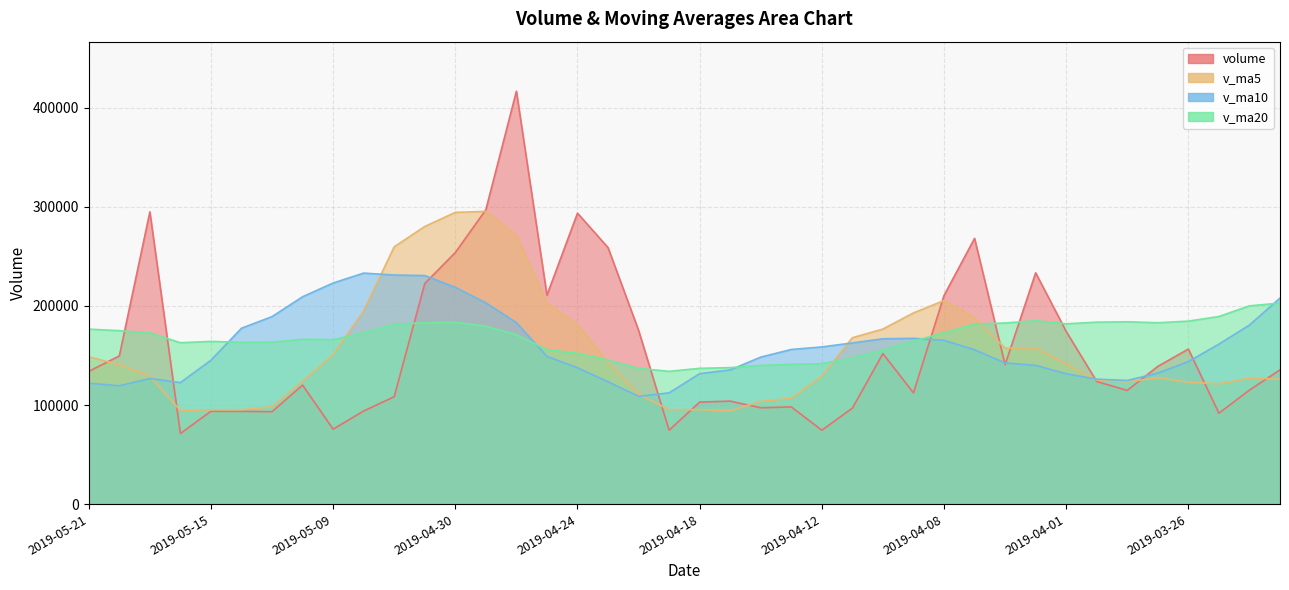

Where does the v_ma5 series first go above 140642?

2019-05-21